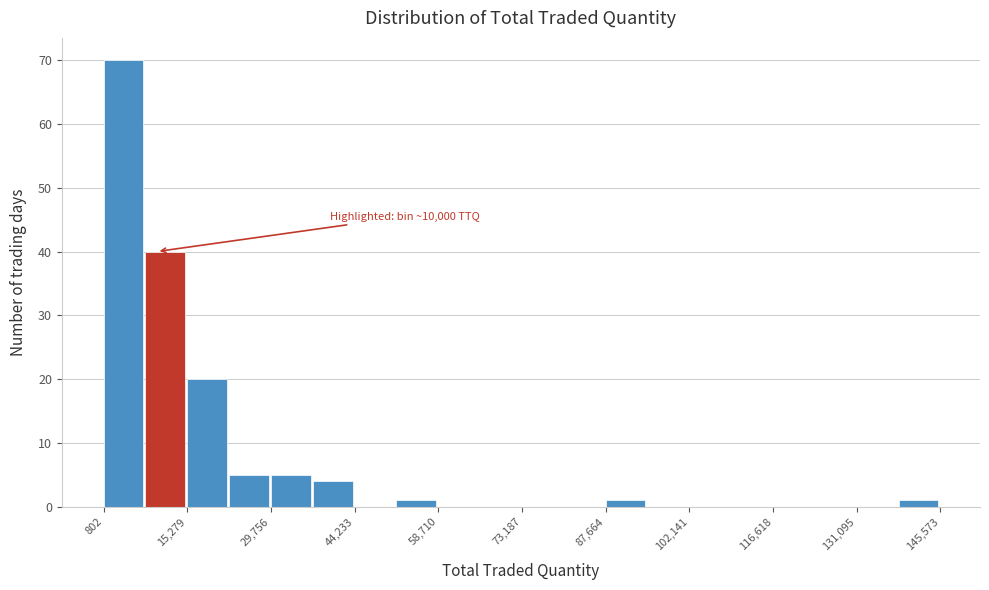

Read against the x-axis, roughly where is the centre of the tallest bar?

4000